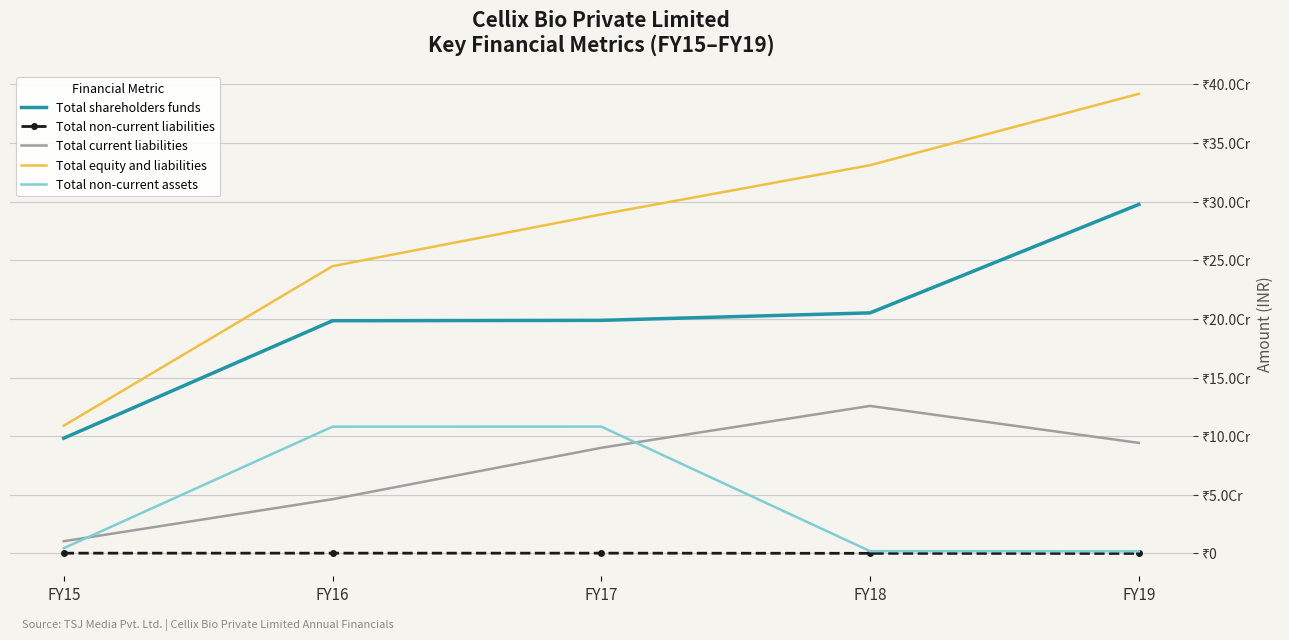

Reading left to right, extract all data points from this chart.

Total shareholders funds: FY15=98258643	FY16=198414796	FY17=198750282	FY18=205118392	FY19=297601329
Total non-current liabilities: FY15=250000	FY16=250000	FY17=250000	FY18=105000	FY19=0
Total current liabilities: FY15=10431570	FY16=46254746	FY17=90086079	FY18=125792024	FY19=94274653
Total equity and liabilities: FY15=108940213	FY16=244919542	FY17=289086361	FY18=331015416	FY19=391875982
Total non-current assets: FY15=4475787	FY16=108093157	FY17=108143013	FY18=1968102	FY19=1853654